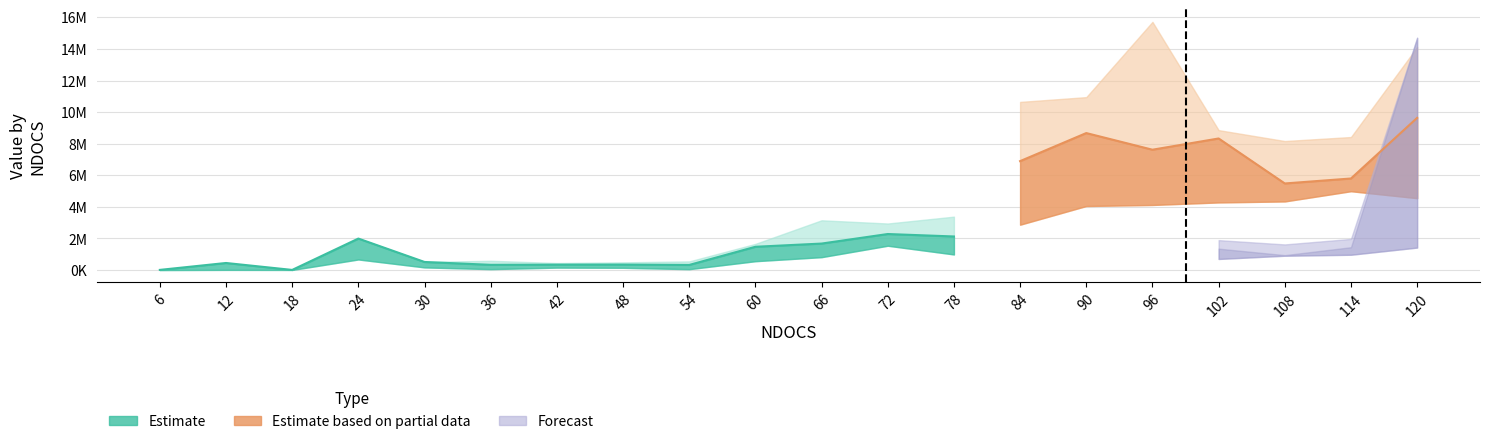

What is the maximum value shown in the chart?

15713150